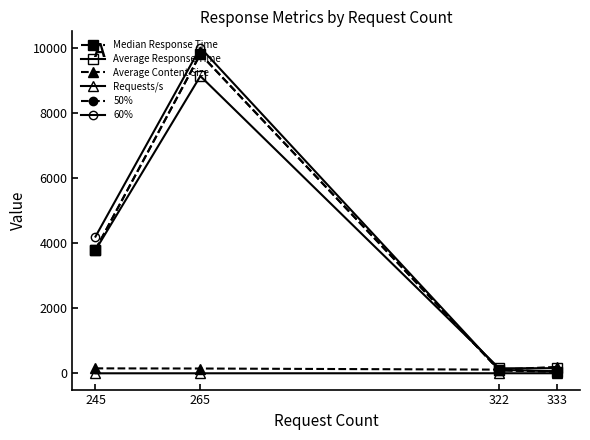

True or false: Average Content Size and Requests/s intersect in this chart.

False